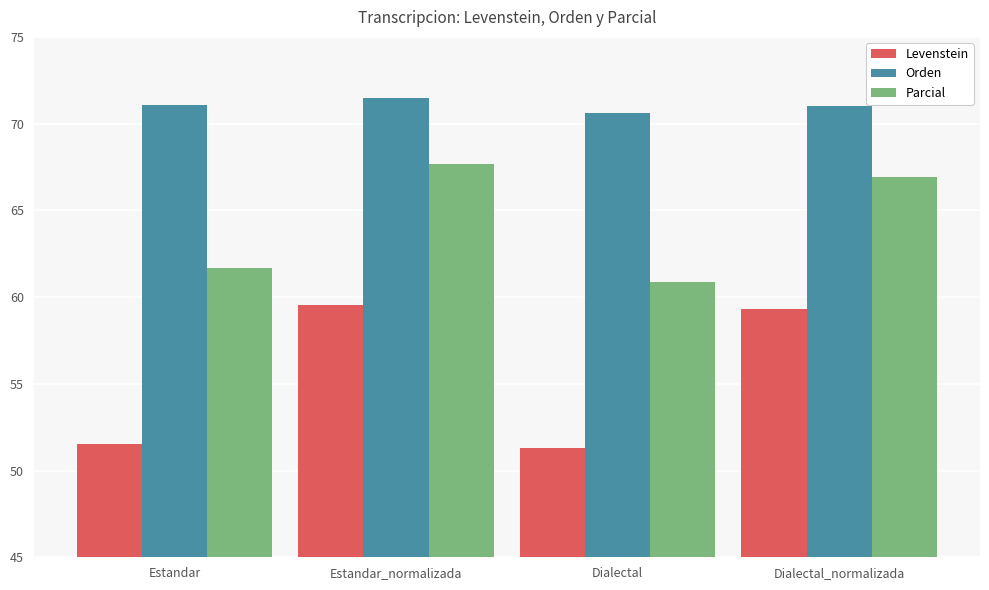

At which label is Parcial closest to 64?

Estandar